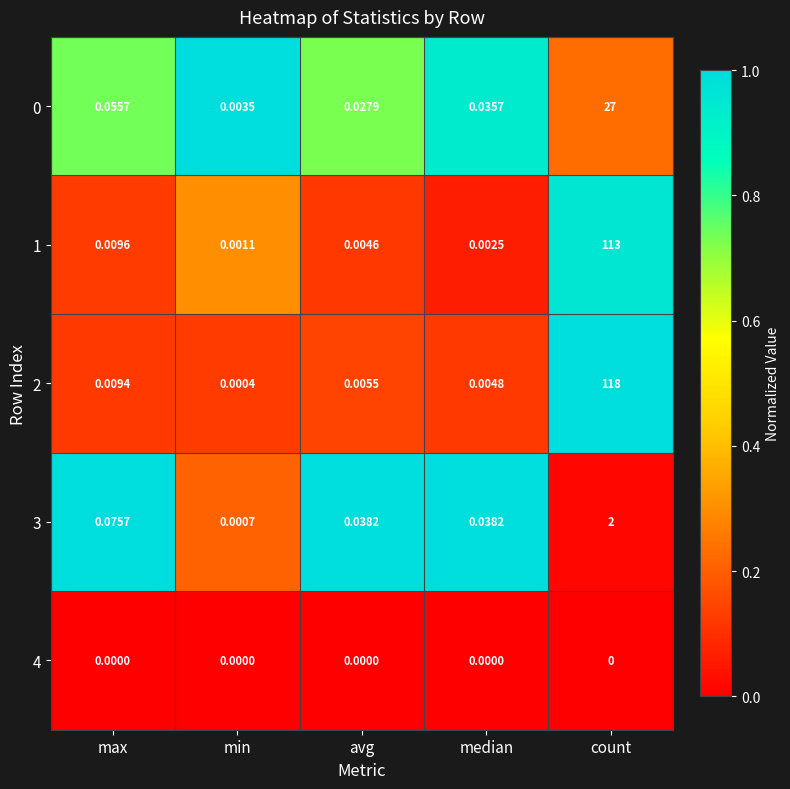

At how many categories does at least one series exceed 0?

5